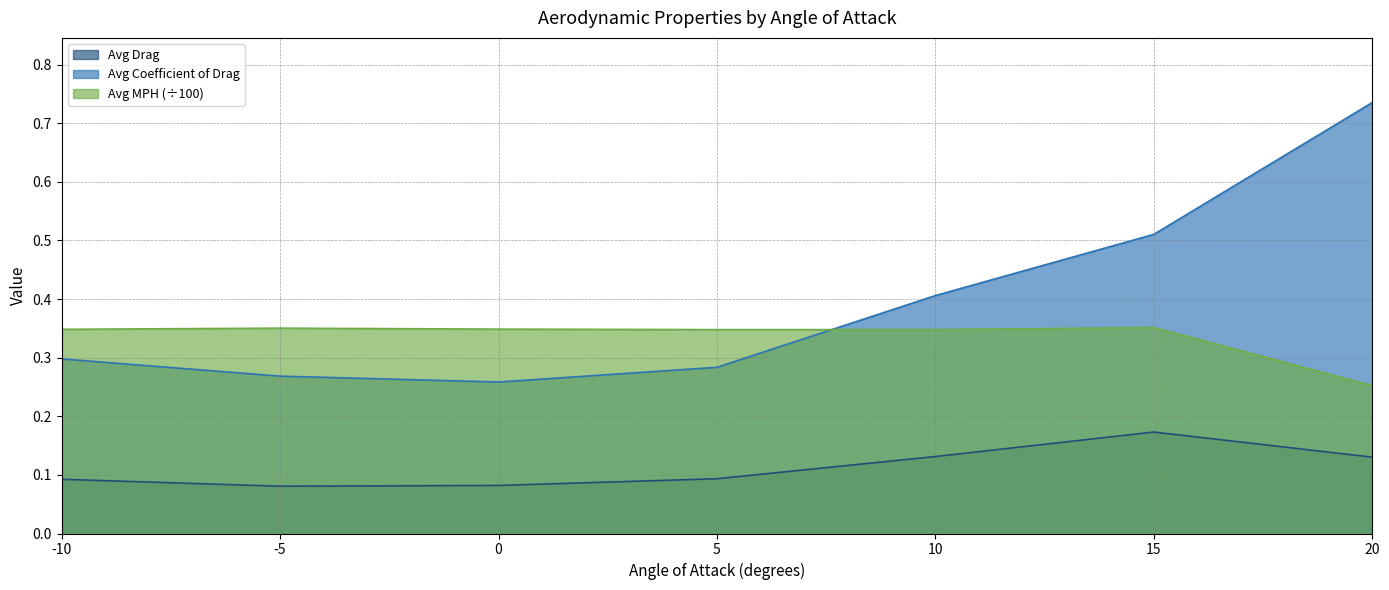

What is the approximate value of Avg Coefficient of Drag at 10?

0.4